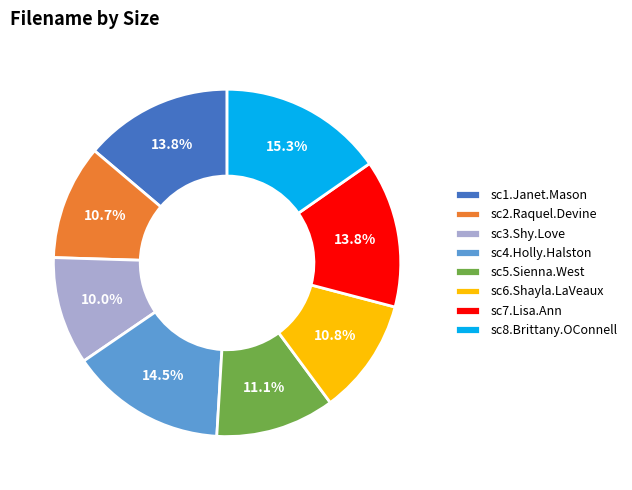

What percentage is NOT represented by sc5.Sienna.West?

88.9%